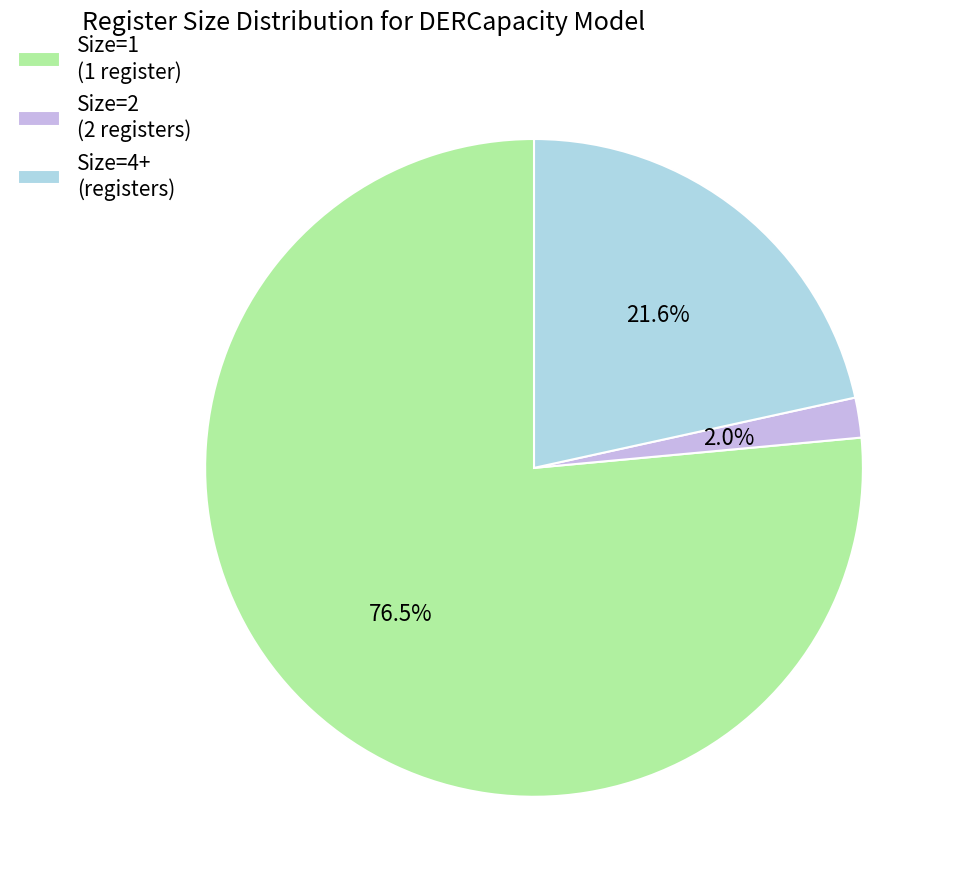

To the nearest percent, what is the average slice percentage?

33%